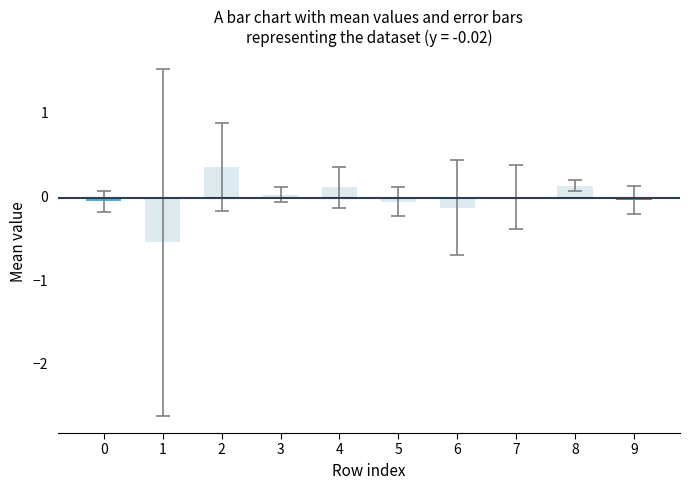

The value at 7 is -0.0. True or false?

True